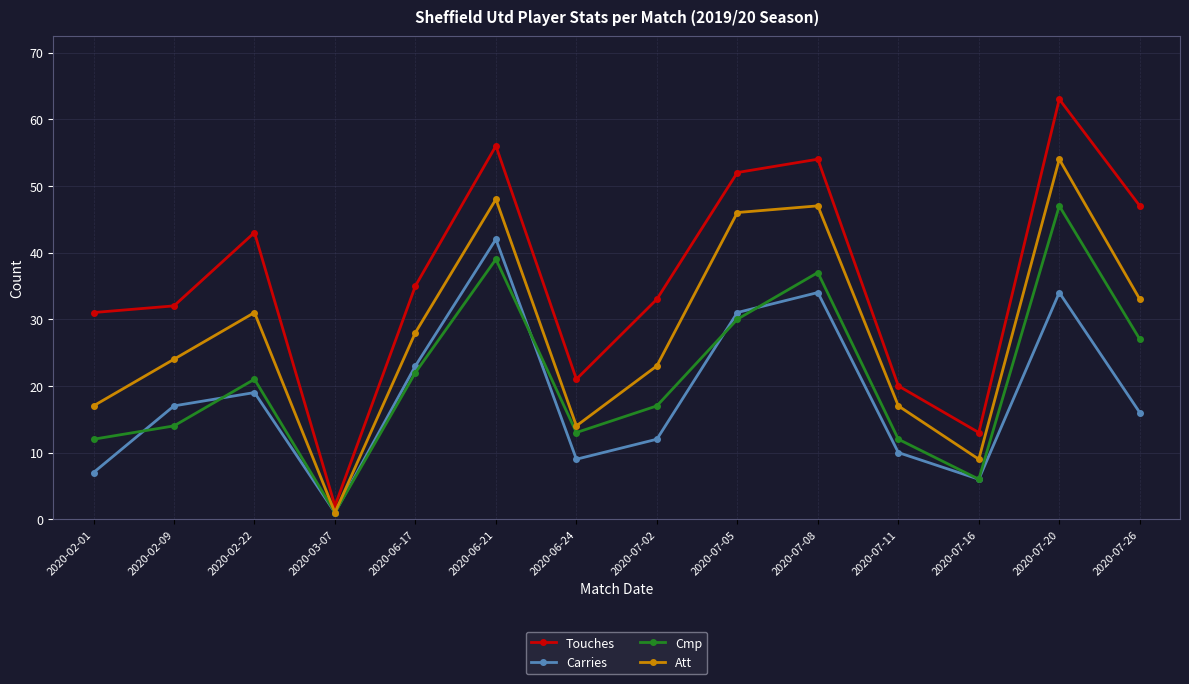

What is the sum of all Carries values?

261